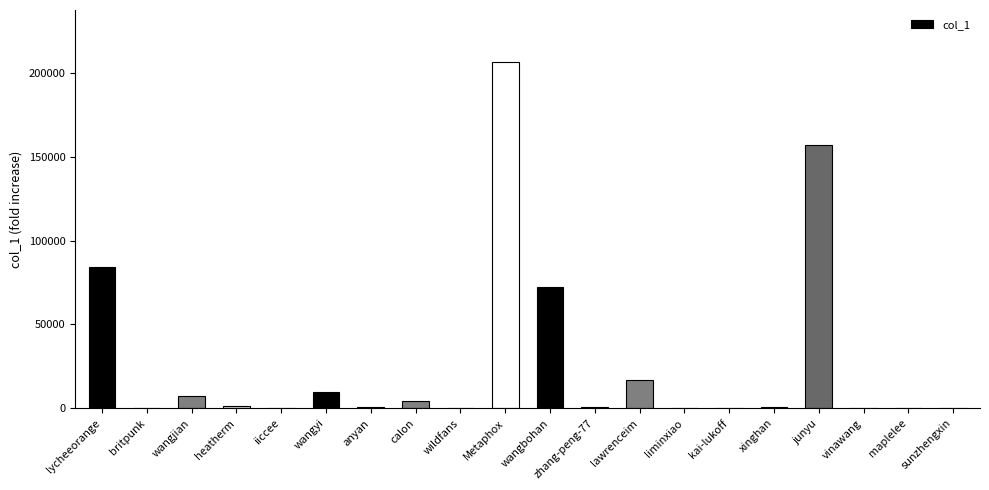

What is the sum of all values?

561564